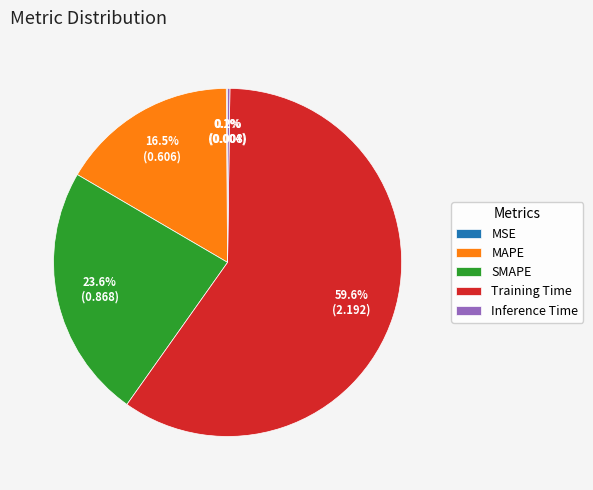

To the nearest percent, what is the average slice percentage?

20%